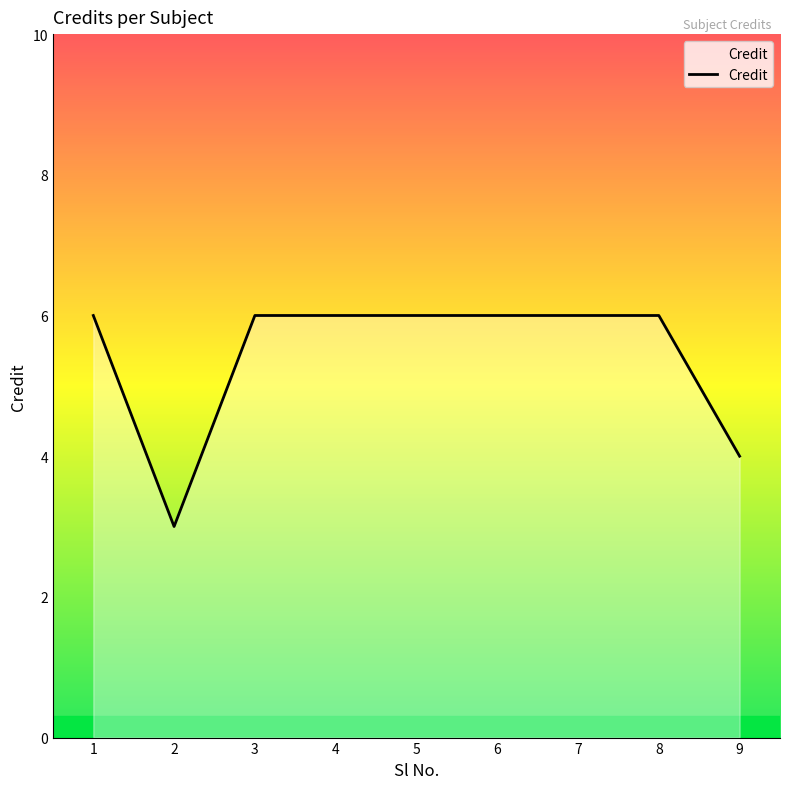

What is the ratio of the value at 1 to the value at 2?

2.0